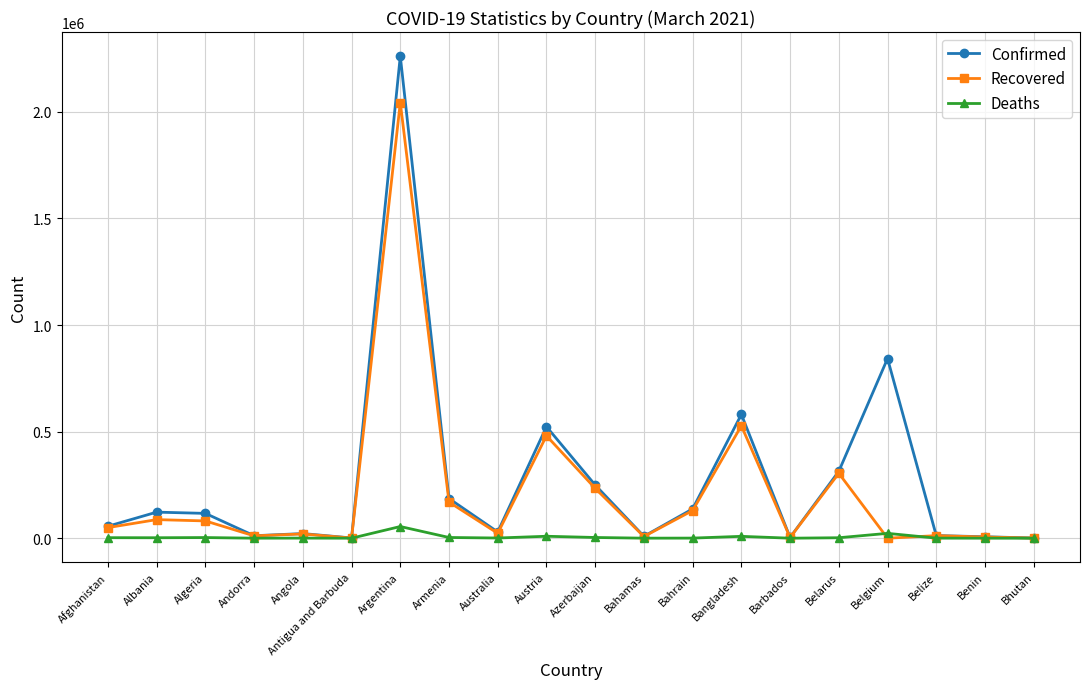

What is the difference between the highest and lowest values at Albania?

120124